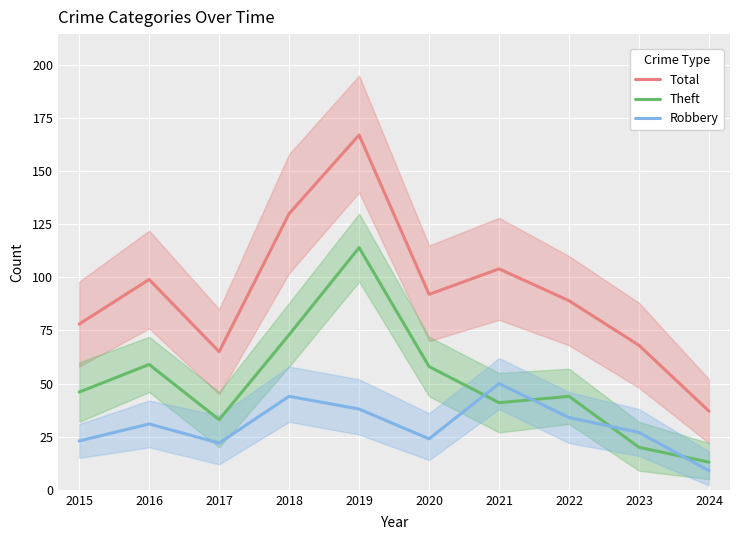

Reading left to right, extract all data points from this chart.

Total: 2015=78	2016=99	2017=65	2018=130	2019=167	2020=92	2021=104	2022=89	2023=68	2024=37
Theft: 2015=46	2016=59	2017=33	2018=73	2019=114	2020=58	2021=41	2022=44	2023=20	2024=13
Robbery: 2015=23	2016=31	2017=22	2018=44	2019=38	2020=24	2021=50	2022=34	2023=27	2024=9